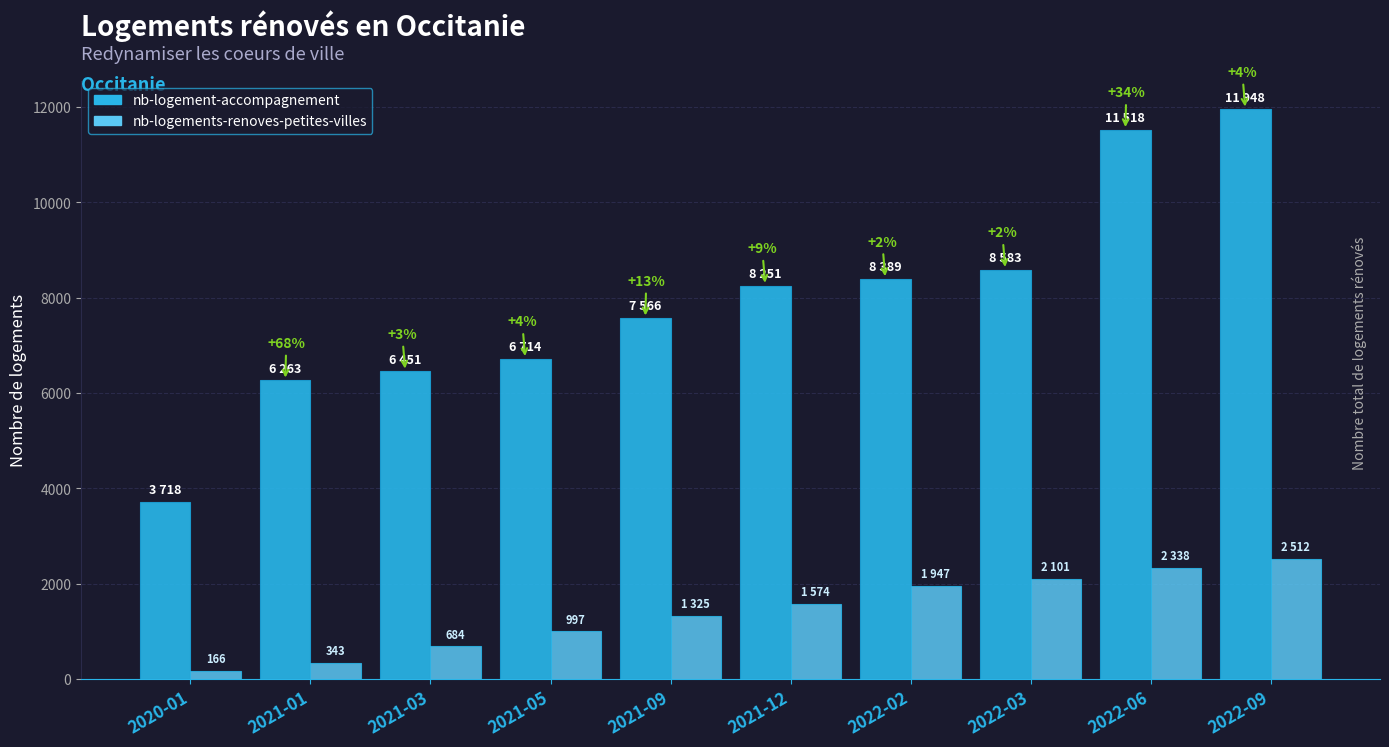

What are all the series names shown in the legend?

nb-logement-accompagnement, nb-logements-renoves-petites-villes